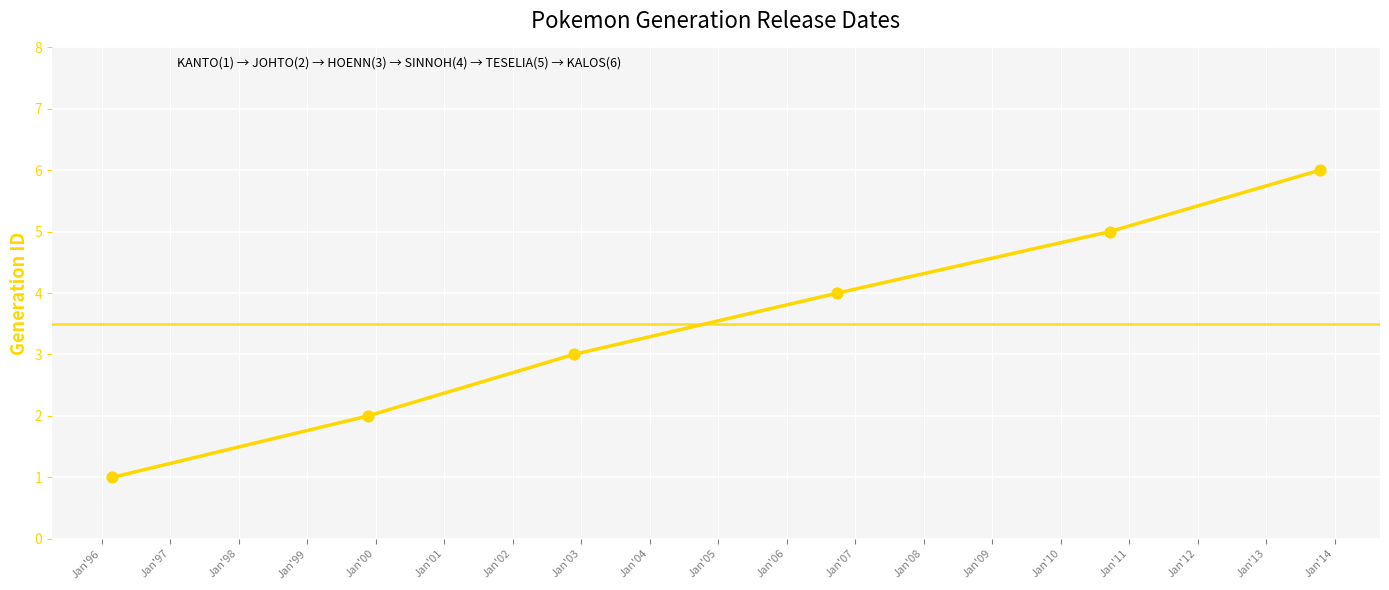

What is the greatest value displayed?

6